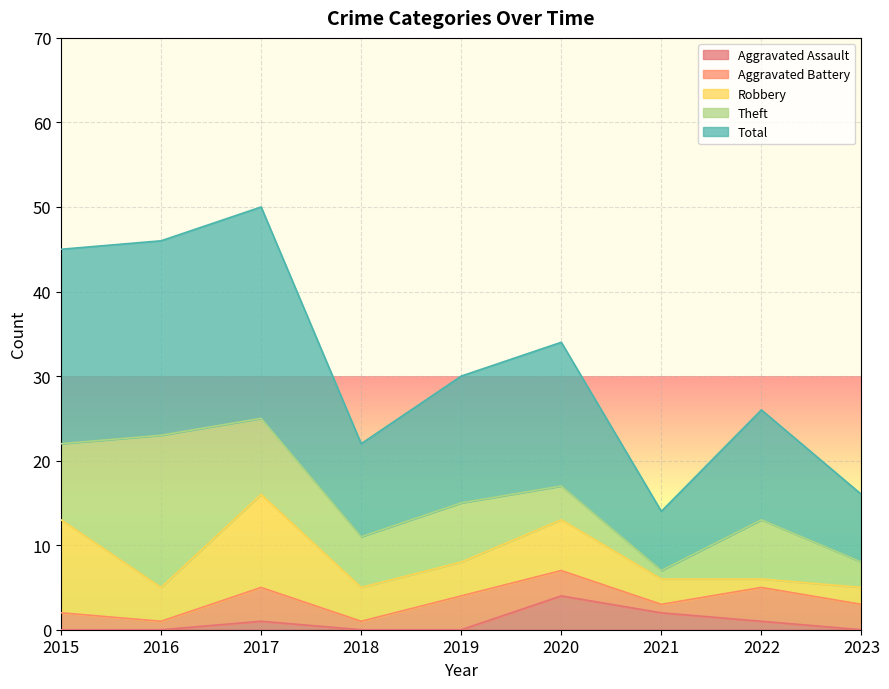

True or false: Total has more than 2 points higher than both neighbors.

True